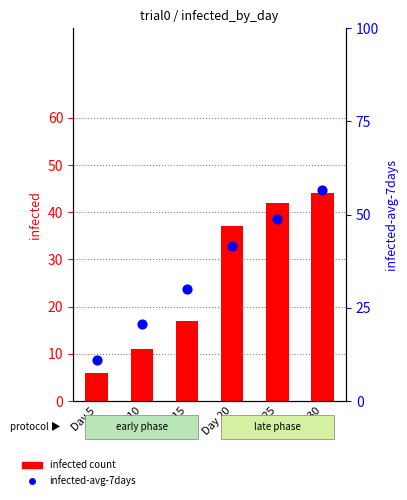

Which series reaches the minimum Y coordinate?

infected count